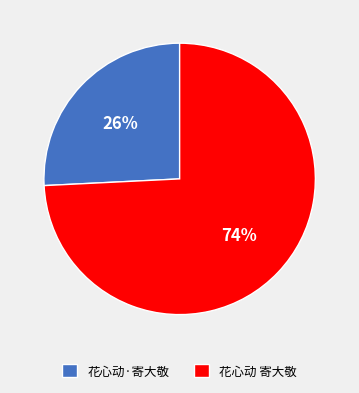

True or false: 花心动 寄大敬 accounts for 74% of the total.

True